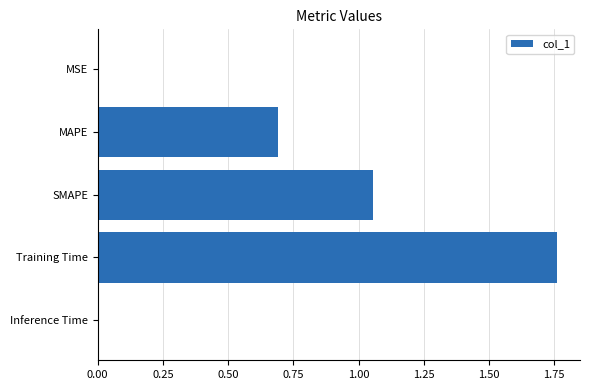

Which label corresponds to the largest value in the chart?

Training Time